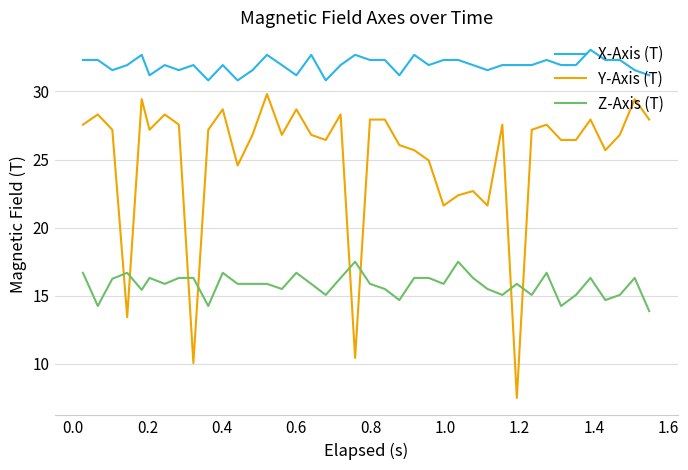

List the series in order of their overall mean, lowest first.

Z-Axis (T), Y-Axis (T), X-Axis (T)